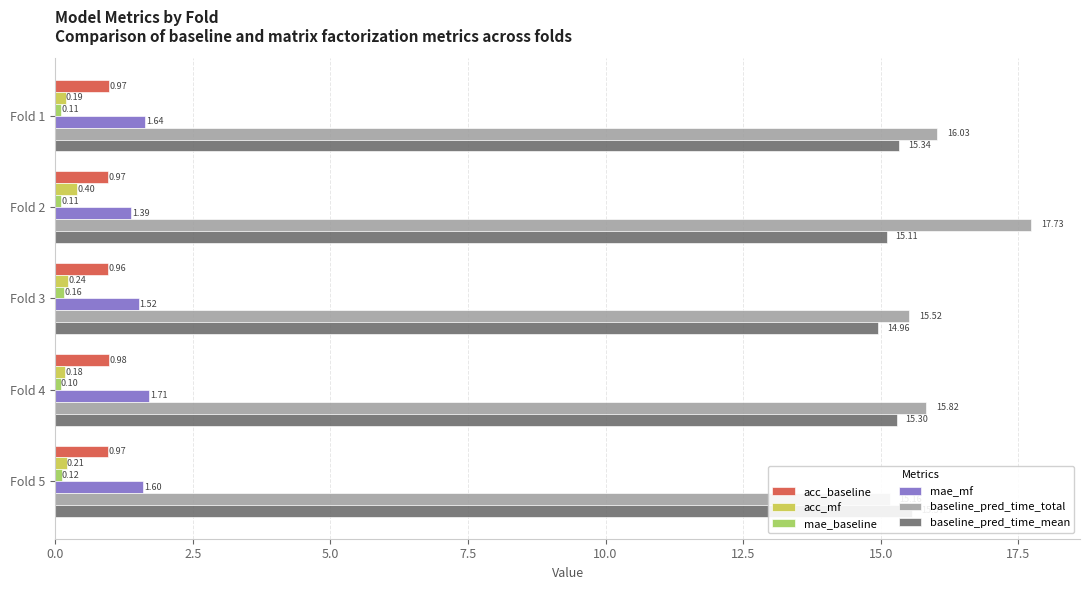

Reading left to right, extract all data points from this chart.

acc_baseline: 1.0	1.0	1.0	1.0	1.0
acc_mf: 0.2	0.4	0.2	0.2	0.2
mae_baseline: 0.1	0.1	0.2	0.1	0.1
mae_mf: 1.6	1.4	1.5	1.7	1.6
baseline_pred_time_total: 16.0	17.7	15.5	15.8	15.2
baseline_pred_time_mean: 15.3	15.1	15.0	15.3	15.6